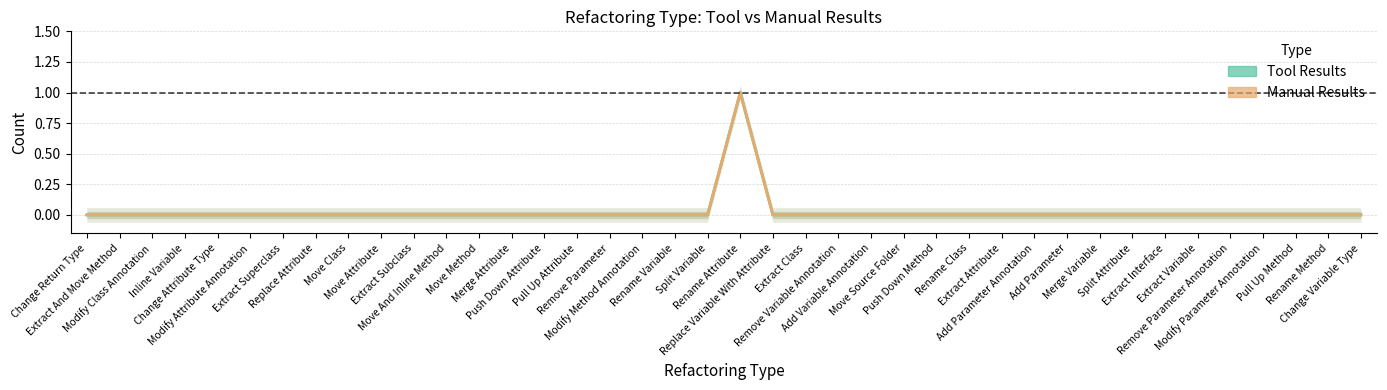

What are all the series names shown in the legend?

Tool Results, Manual Results